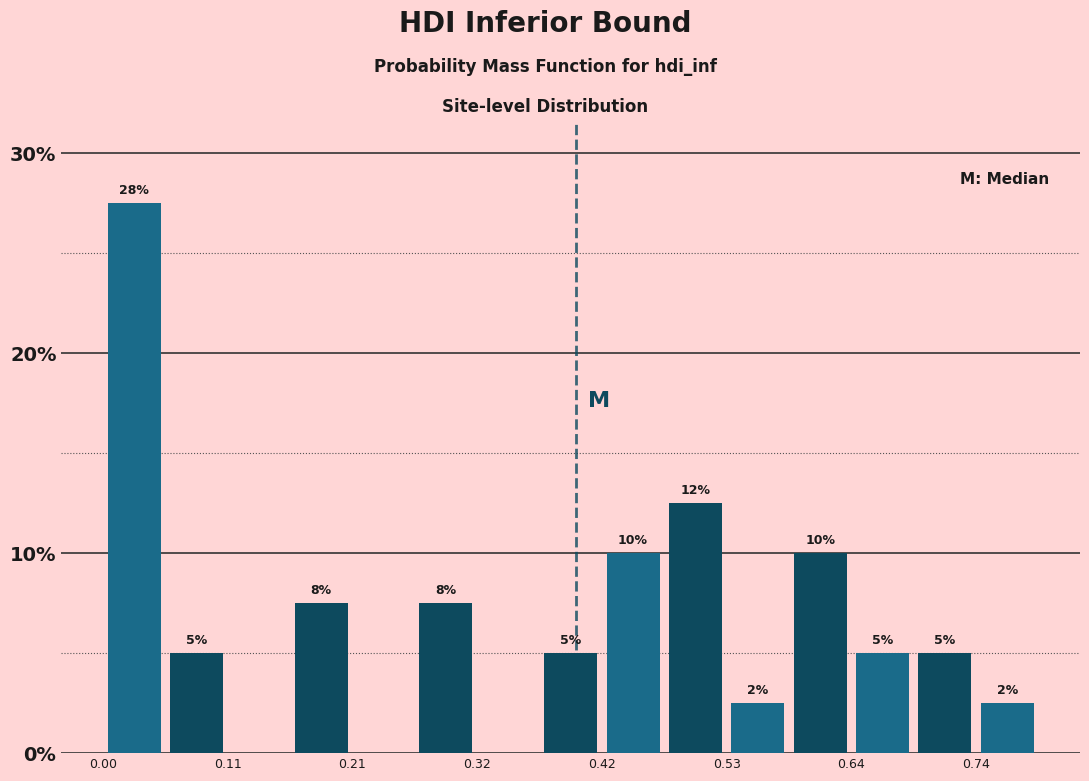

Read against the x-axis, roughly where is the centre of the tallest bar?

0.02